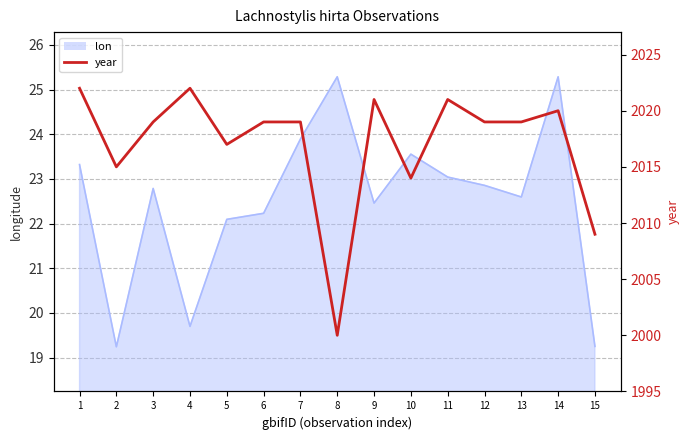

Where is the data nearest to the value 2011?

15